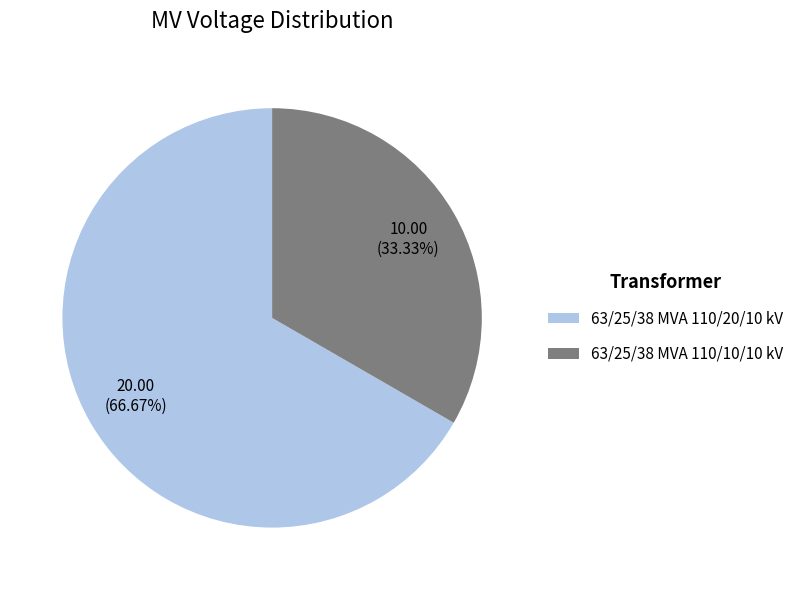

Which category has the biggest portion of the pie?

63/25/38 MVA 110/20/10 kV